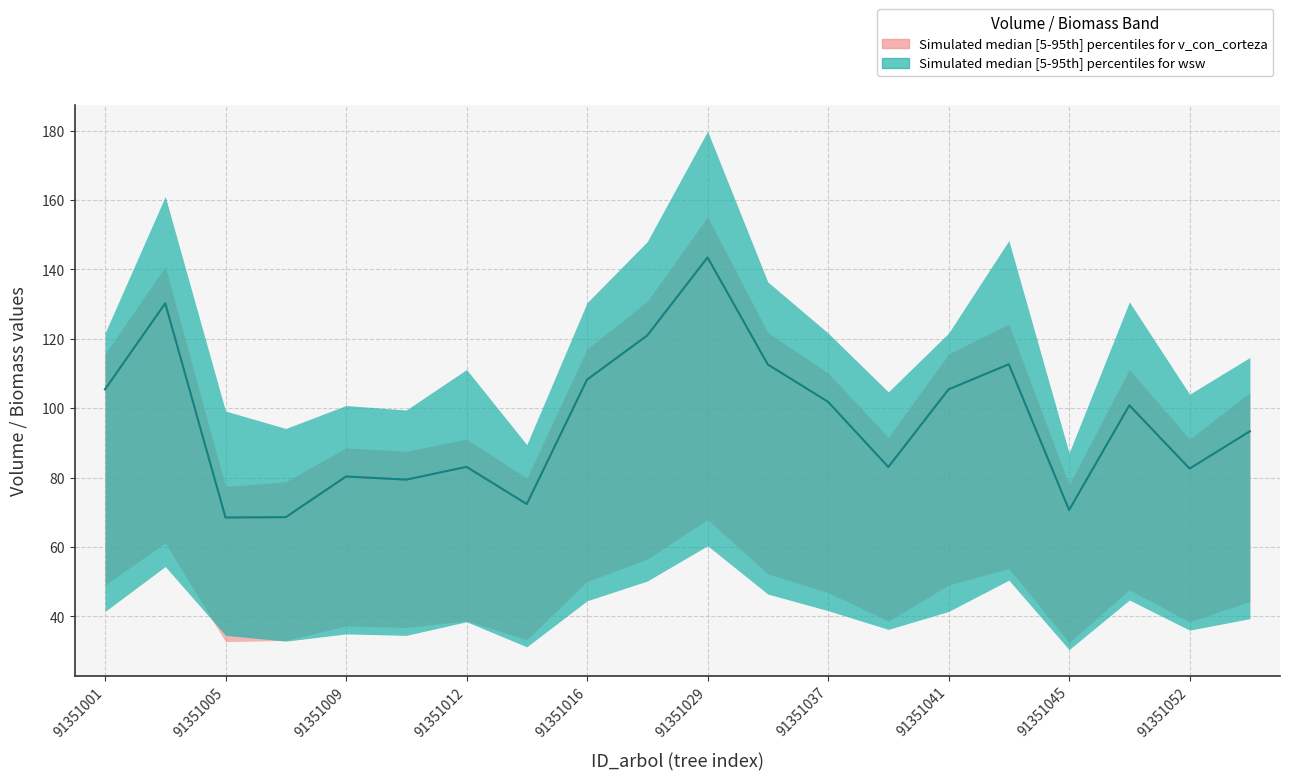

How many values in the v_con_corteza_mid series are below 100?

10